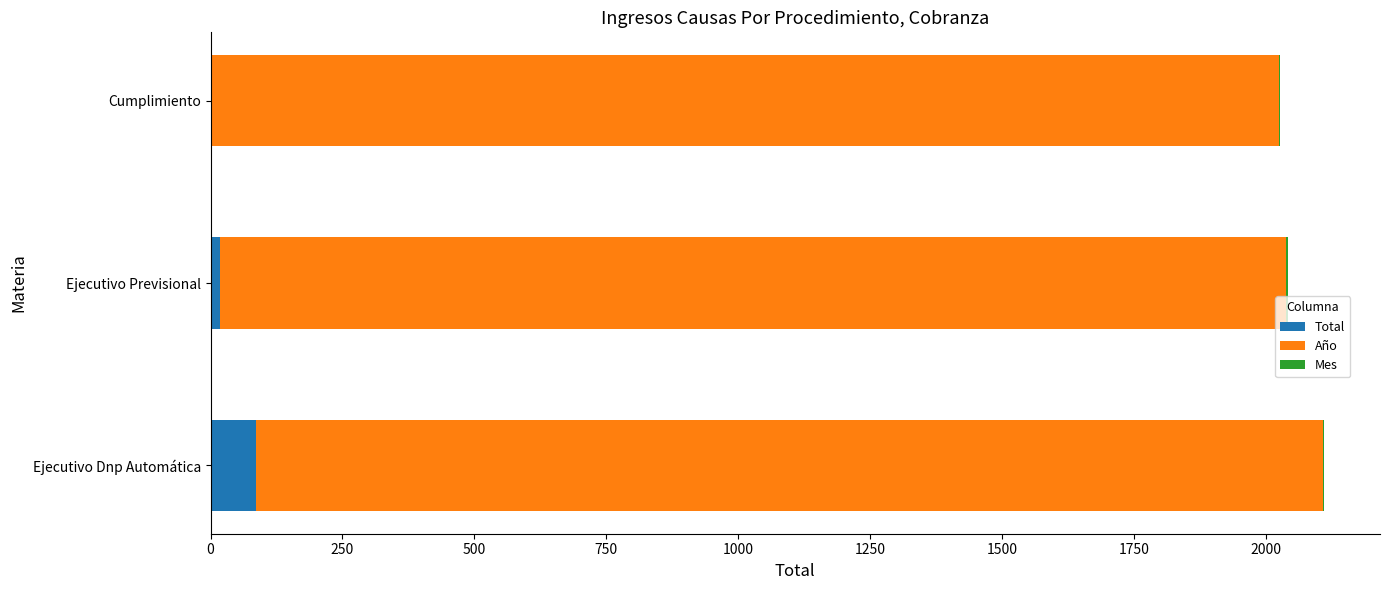

What is the highest value of the Total series?

86